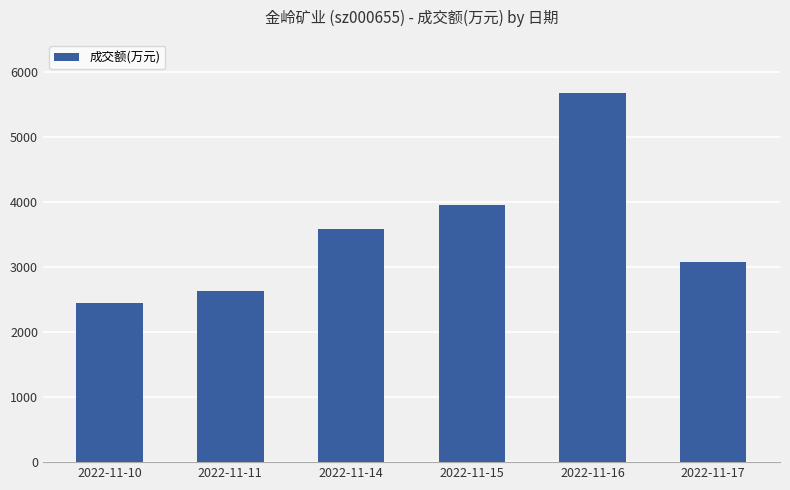

What is the sum of all values?

21403